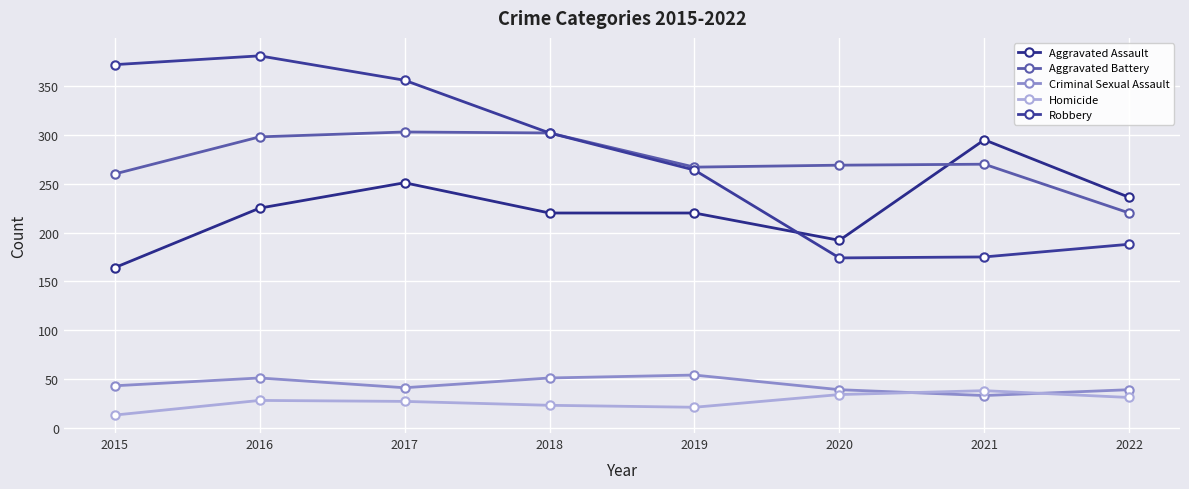

Reading left to right, list all the values displayed in this chart.

Aggravated Assault: 2015=164	2016=225	2017=251	2018=220	2019=220	2020=192	2021=295	2022=236
Aggravated Battery: 2015=260	2016=298	2017=303	2018=302	2019=267	2020=269	2021=270	2022=220
Criminal Sexual Assault: 2015=43	2016=51	2017=41	2018=51	2019=54	2020=39	2021=33	2022=39
Homicide: 2015=13	2016=28	2017=27	2018=23	2019=21	2020=34	2021=38	2022=31
Robbery: 2015=372	2016=381	2017=356	2018=302	2019=264	2020=174	2021=175	2022=188